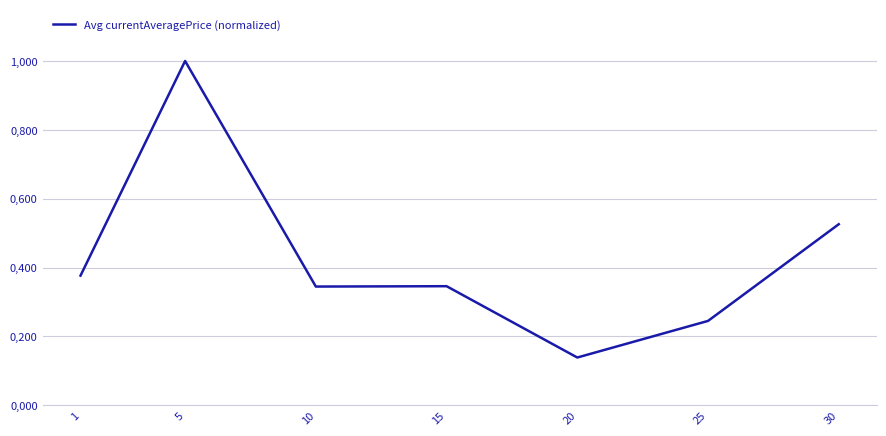

Rank the categories by value from lowest to highest.

20, 25, 10, 15, 1, 30, 5